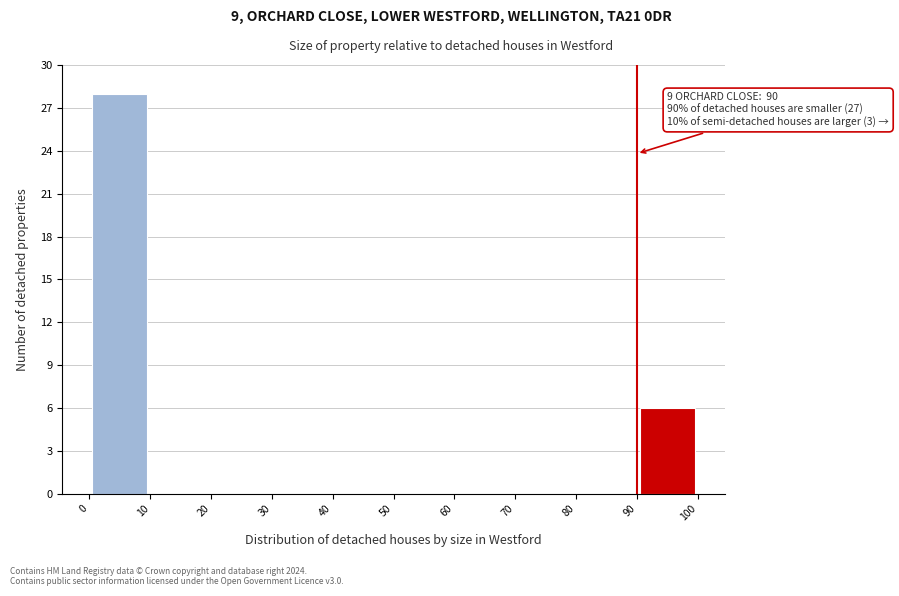

Which range on the x-axis has the tallest bar?

0 to 10